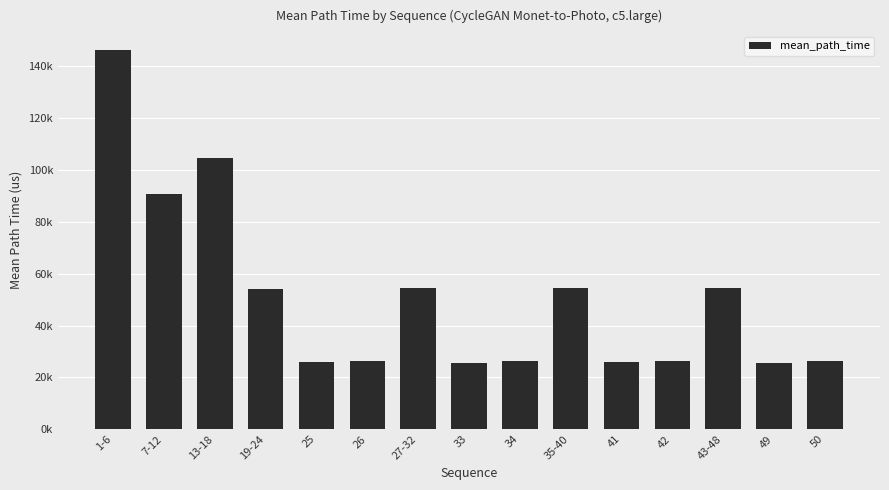

What is the difference between the values at 33 and 27-32?

29016.0